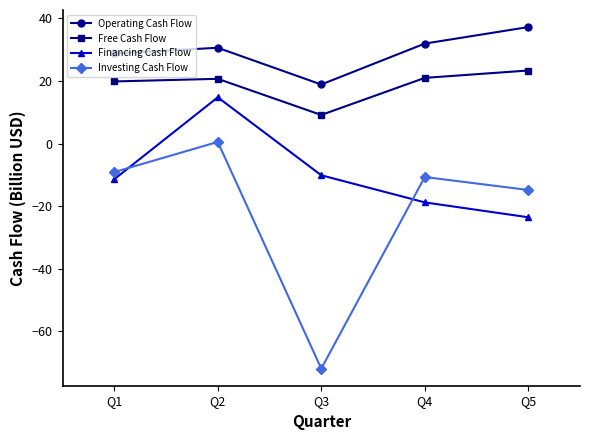

What is the difference between the maximum and second lowest values in the Operating Cash Flow series?

8.4